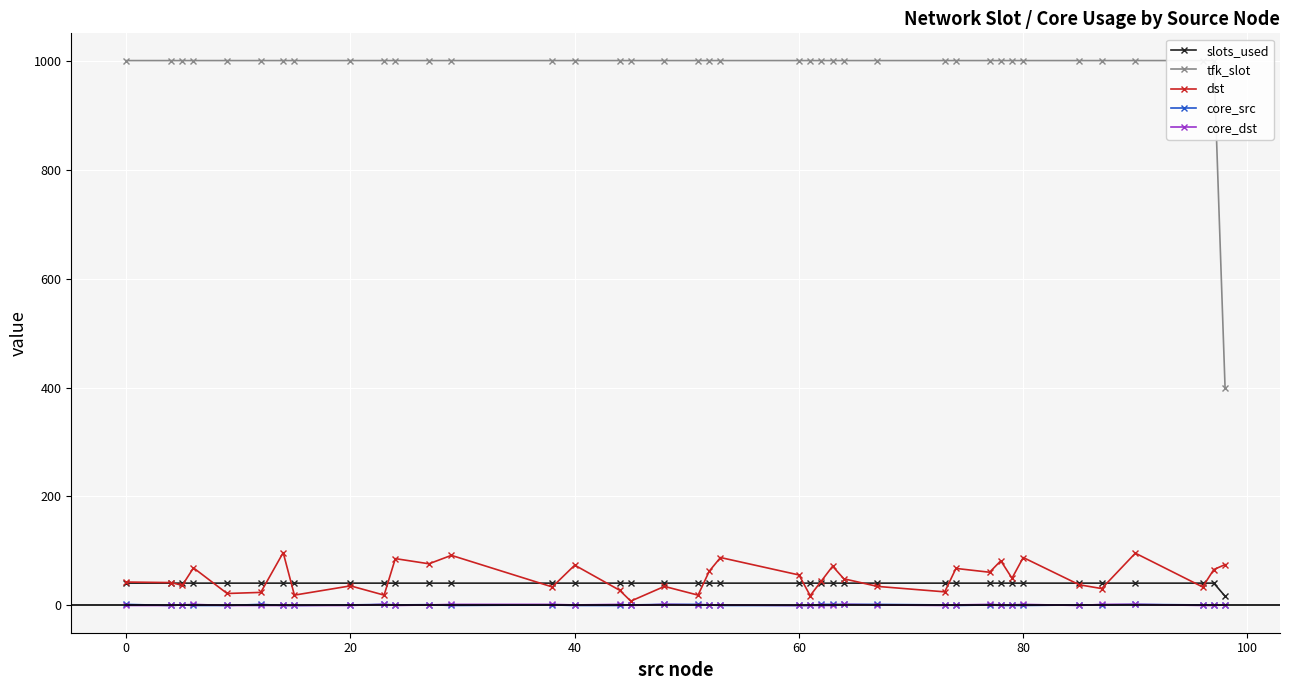

The core_src series shows 0.0 at 80. True or false?

True